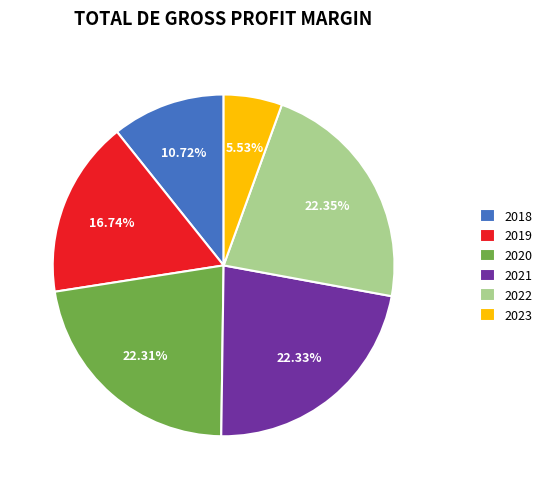

Between 2018 and 2021, which is larger?

2021